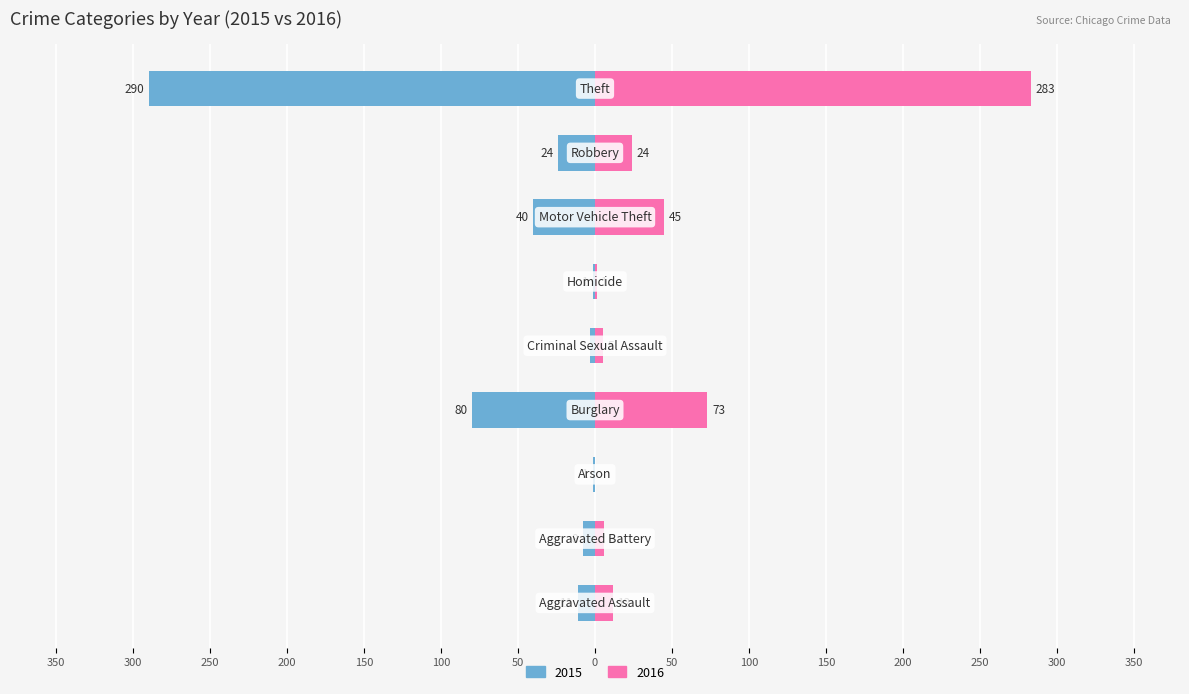

How many distinct data groups are displayed?

2